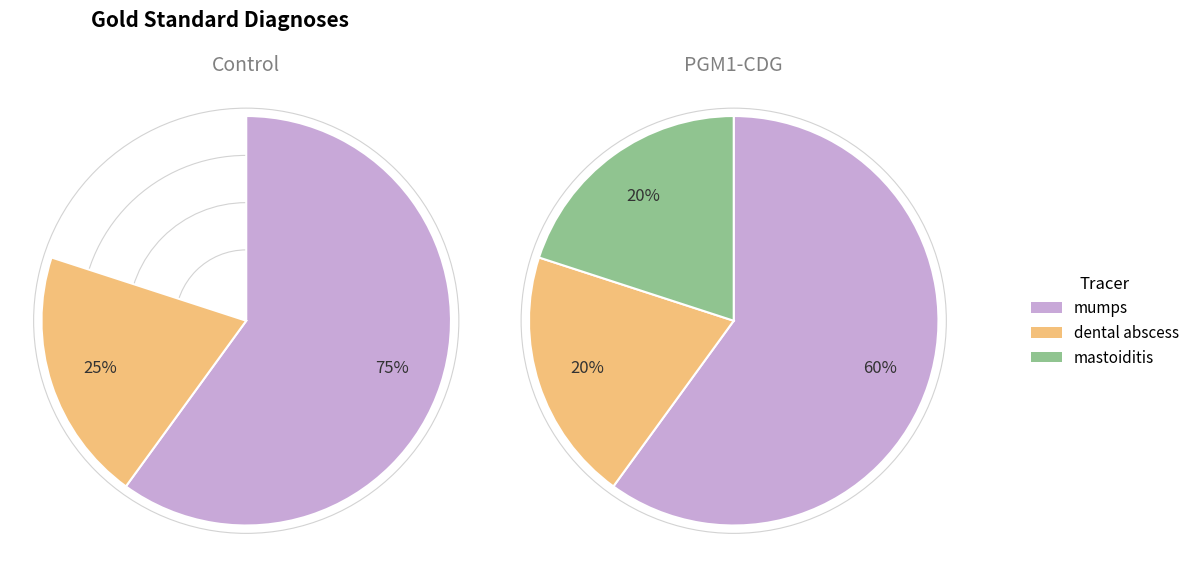

Is it true that dental abscess is 26% of the pie?

False